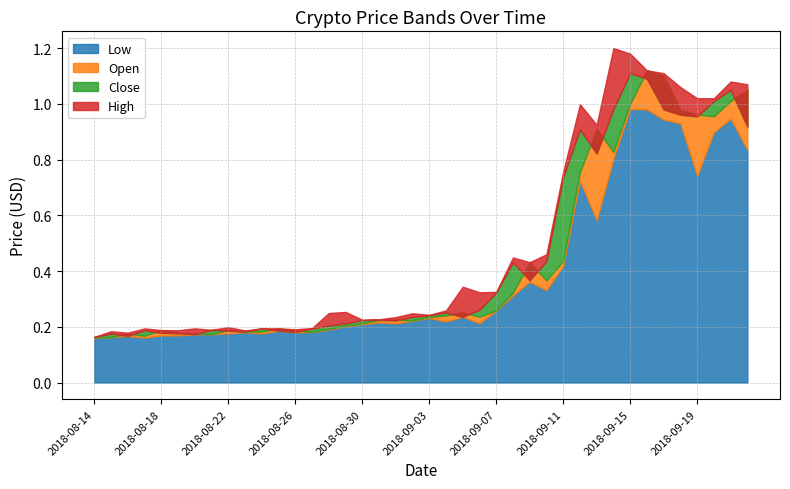

What is the difference between the Open values at 2018-08-15 and 2018-09-03?

0.1